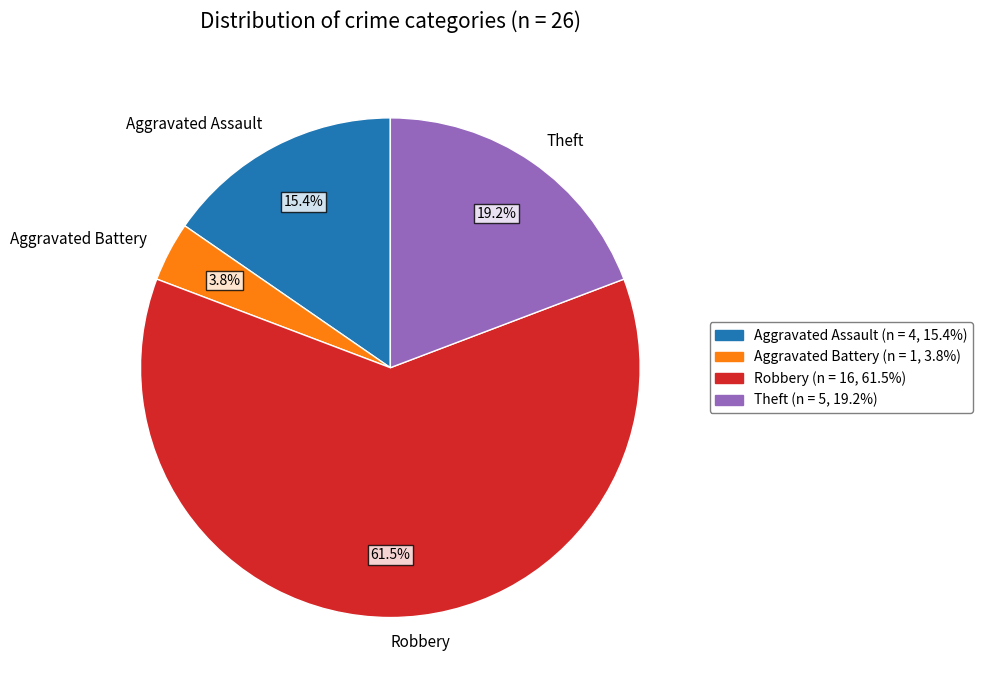

Which category accounts for the majority?

Robbery